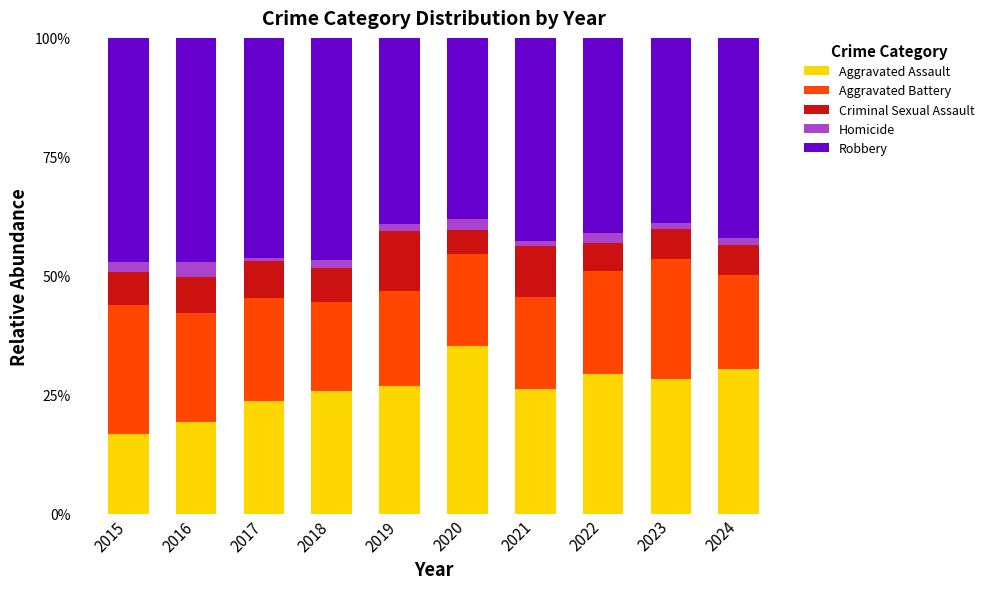

What is the average value of the Aggravated Assault series?

26.2